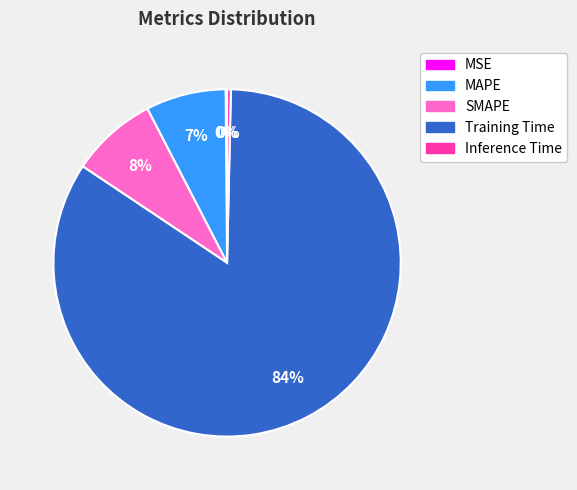

What is the largest slice in the pie chart?

Training Time